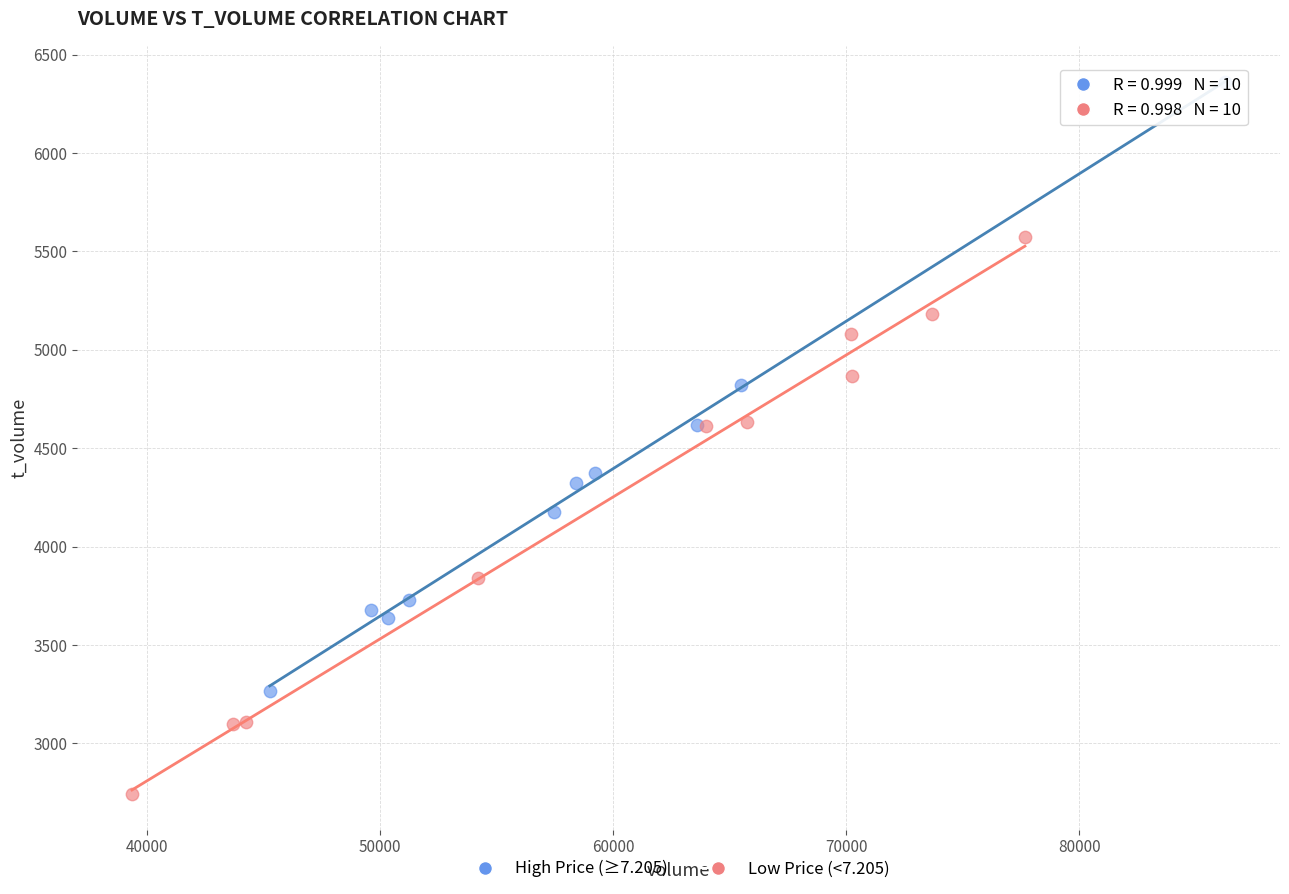

Which series reaches the maximum Y coordinate?

High Price (≥7.205)